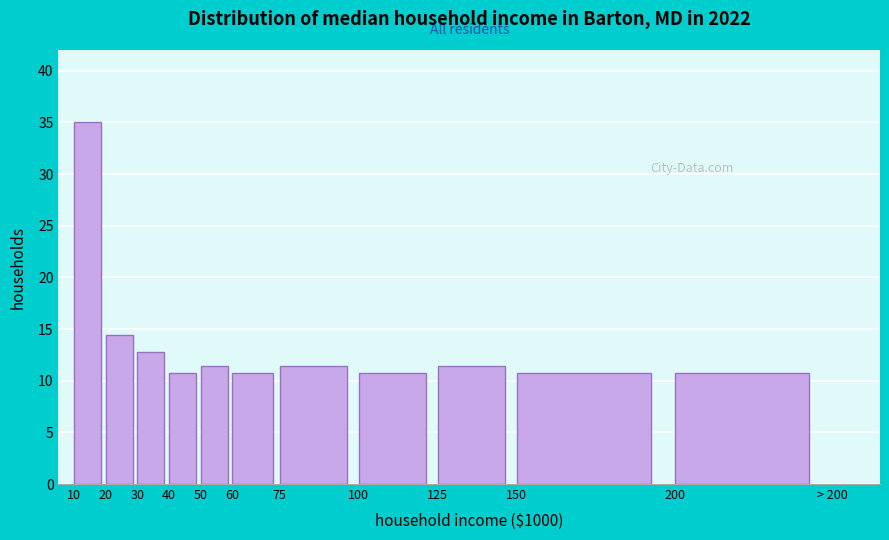

Reading right to left, transcribe all the data shown in this chart.

200=10.7	150=10.7	125=11.5	100=10.7	75=11.5	60=10.7	50=11.5	40=10.7	30=12.7	20=14.4	10=35.0